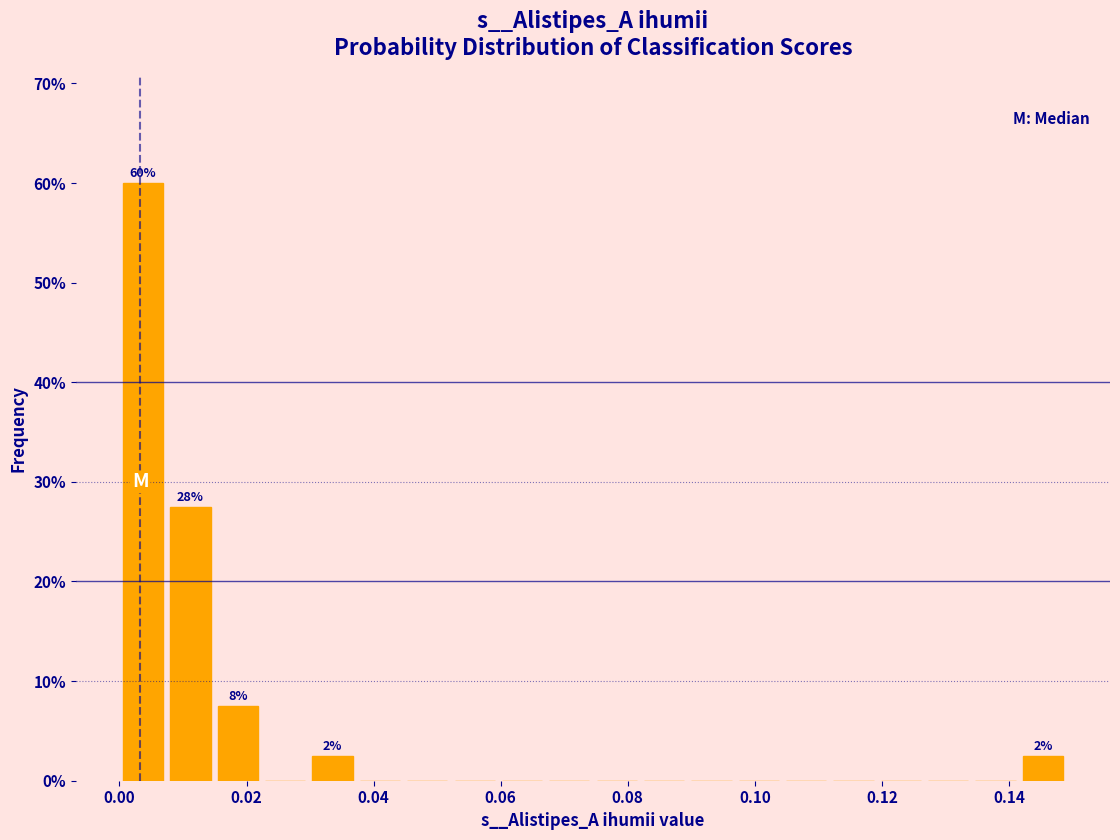

Around what value on the x-axis is the tallest bar? Give the approximate position of its centre, as read against the axis.

0.004